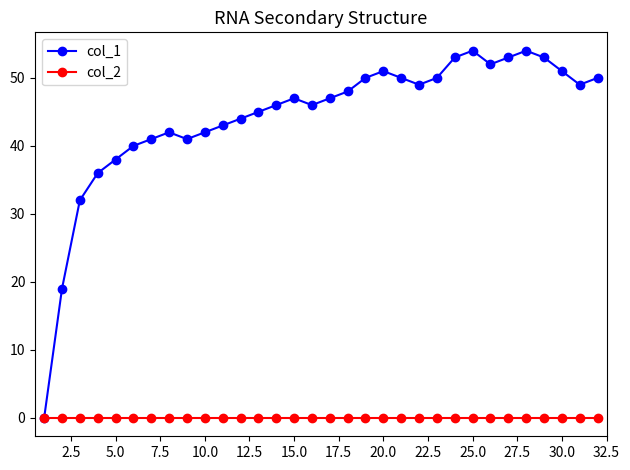

Which series has the largest range (max minus min)?

col_1